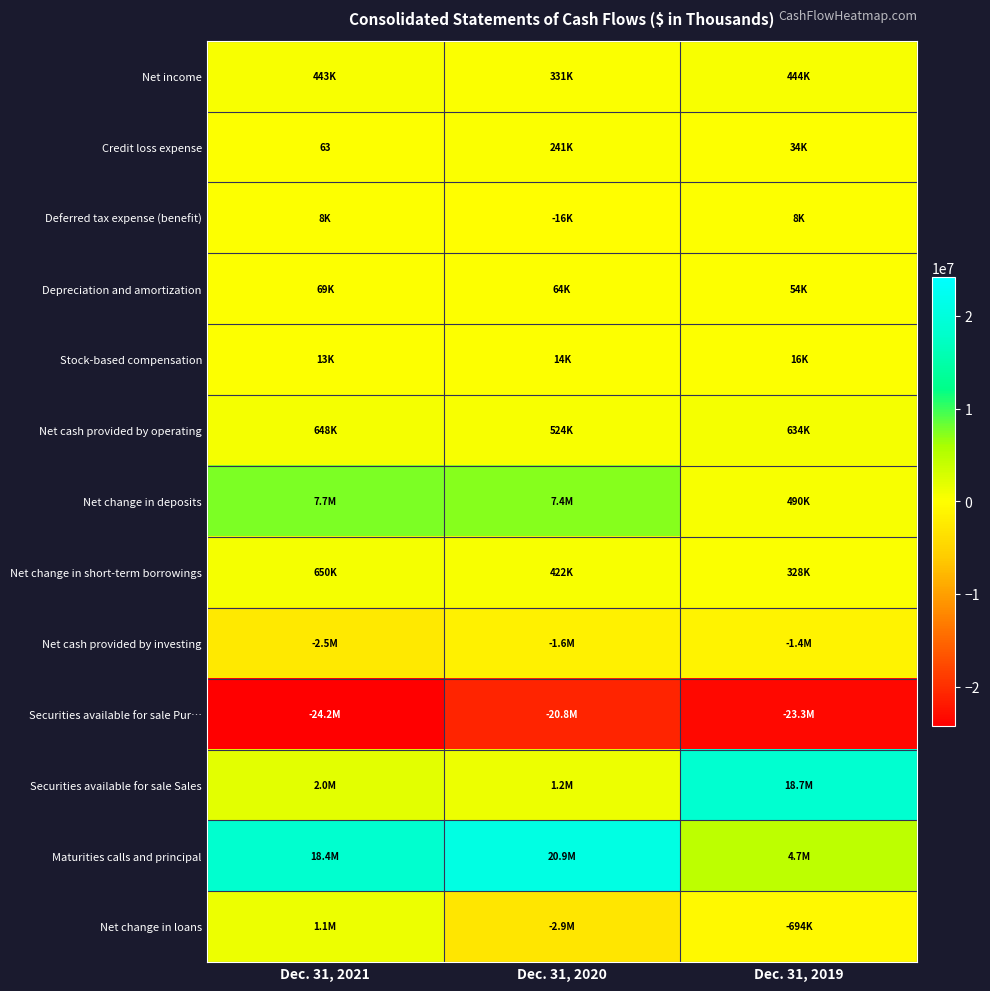

At which label is Net change in loans closest to -855235?

Dec. 31, 2019